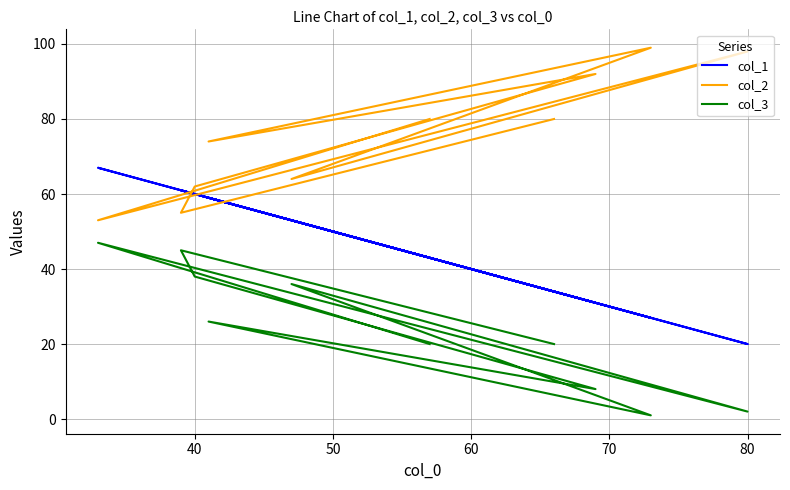

What is the difference between the maximum and minimum values in the col_2 series?

46